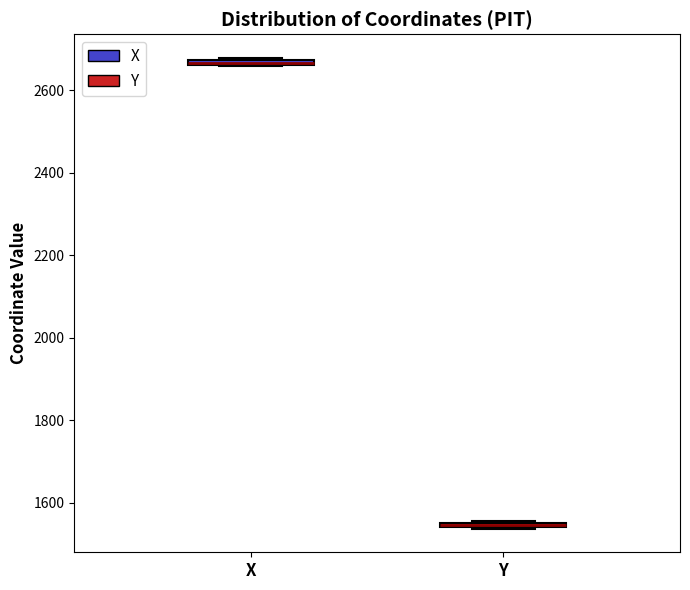

Where is the upper edge of the box for X on the y-axis? The values are not printed on the chart, so give them approximately, as read against the axis.

2680